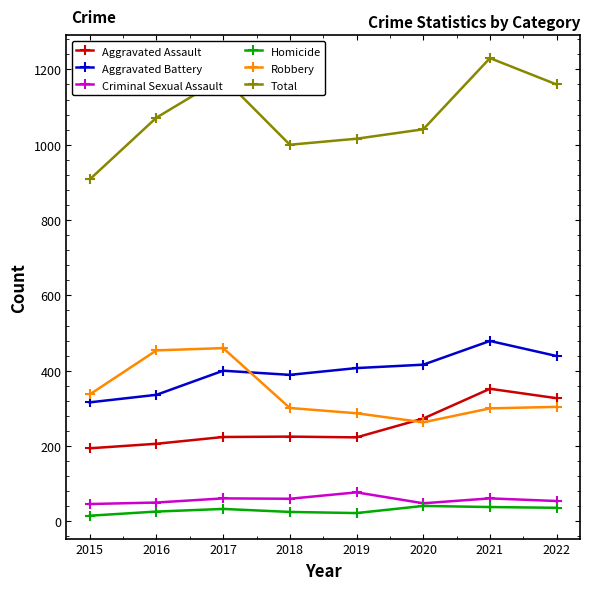

What is the spread (max minus min) of values at 2017?

1145